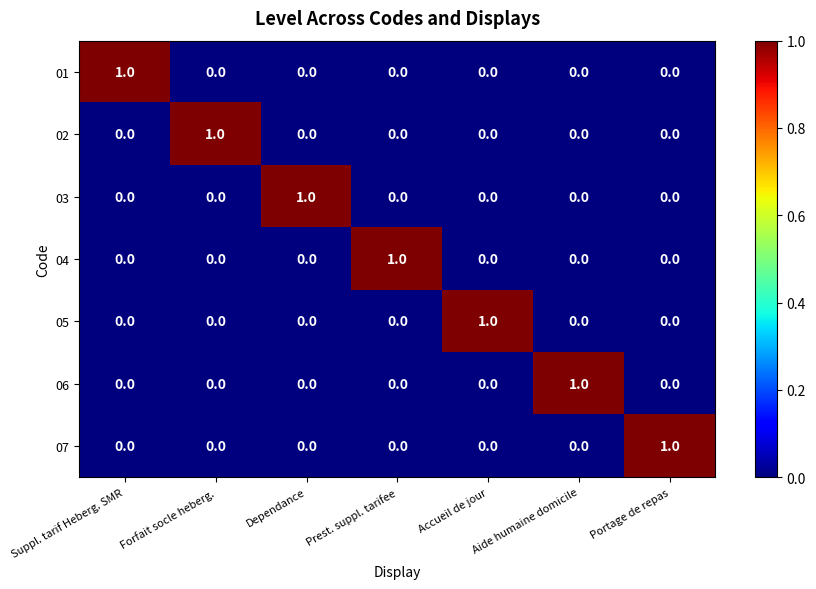

Count the 06 values in the range 0 to 1.

7